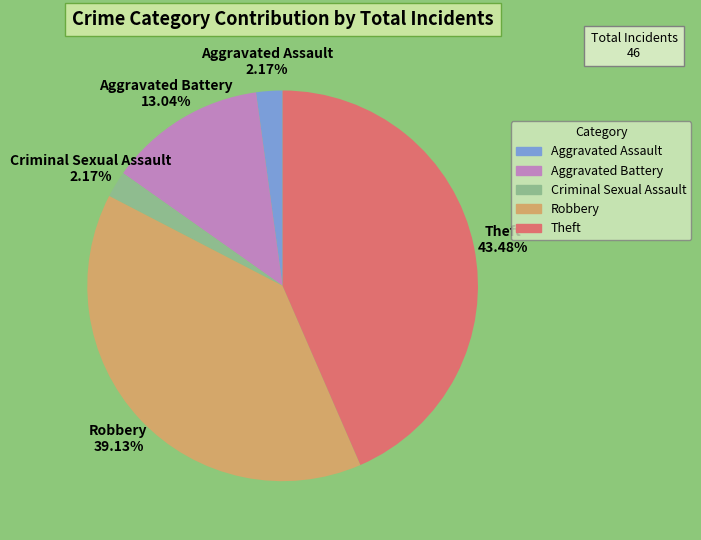

Is there a majority slice in this chart?

No